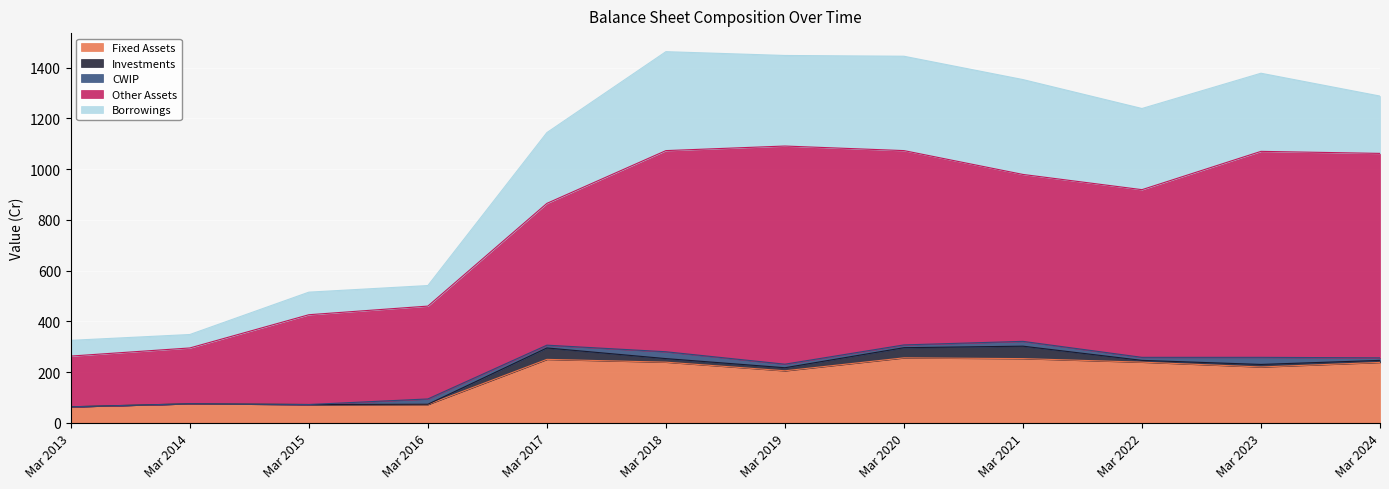

What is the value of the Fixed Assets point at the 3rd from the left?

72